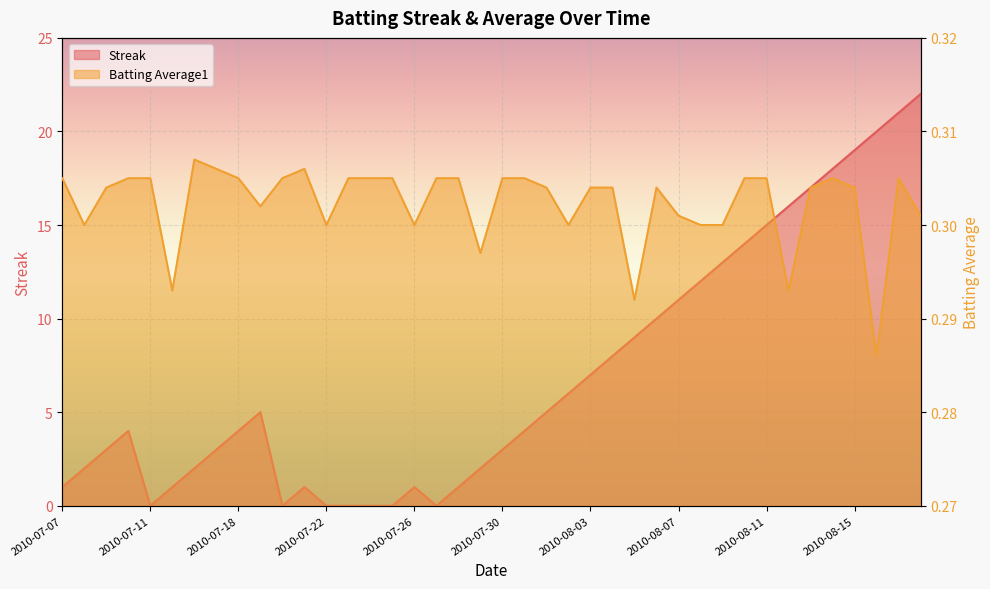

How many series are shown in this chart?

2